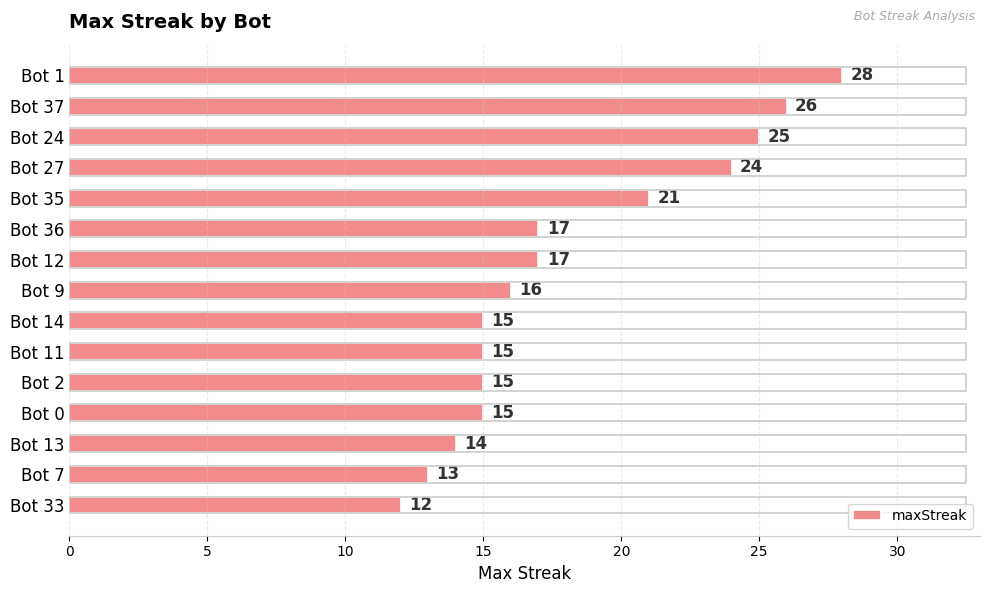

Which label corresponds to the smallest value in the chart?

Bot 33